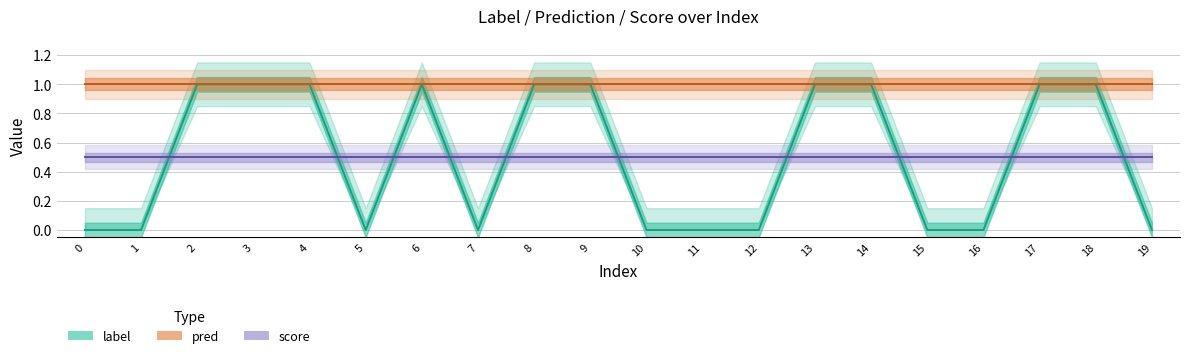

Reading left to right, list all the values displayed in this chart.

label (line): 0.0	0.0	1.0	1.0	1.0	0.0	1.0	0.0	1.0	1.0	0.0	0.0	0.0	1.0	1.0	0.0	0.0	1.0	1.0	0.0
pred (line): 1.0	1.0	1.0	1.0	1.0	1.0	1.0	1.0	1.0	1.0	1.0	1.0	1.0	1.0	1.0	1.0	1.0	1.0	1.0	1.0
score (line): 0.5	0.5	0.5	0.5	0.5	0.5	0.5	0.5	0.5	0.5	0.5	0.5	0.5	0.5	0.5	0.5	0.5	0.5	0.5	0.5